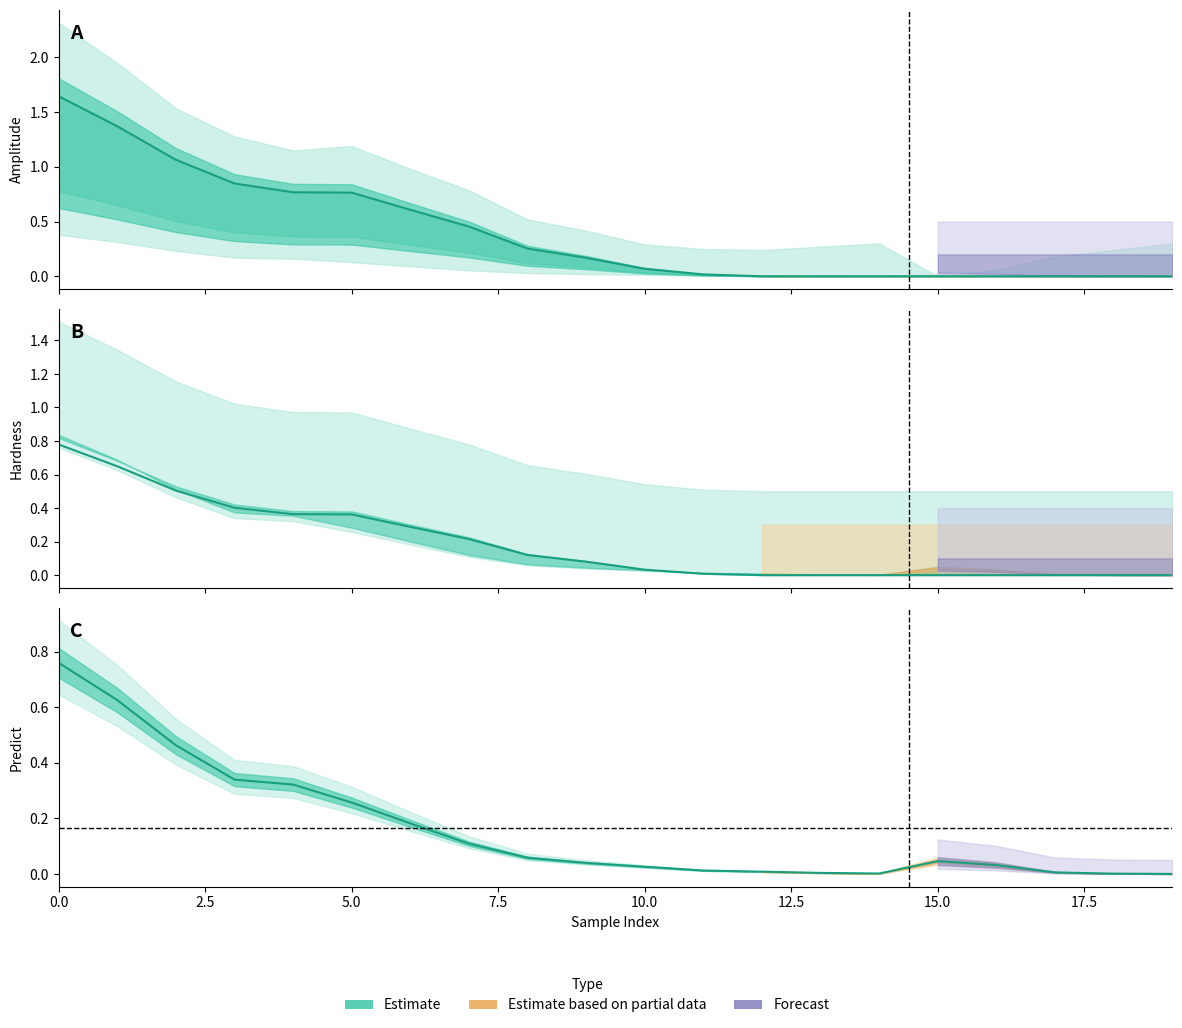

Where is the first local maximum?

15